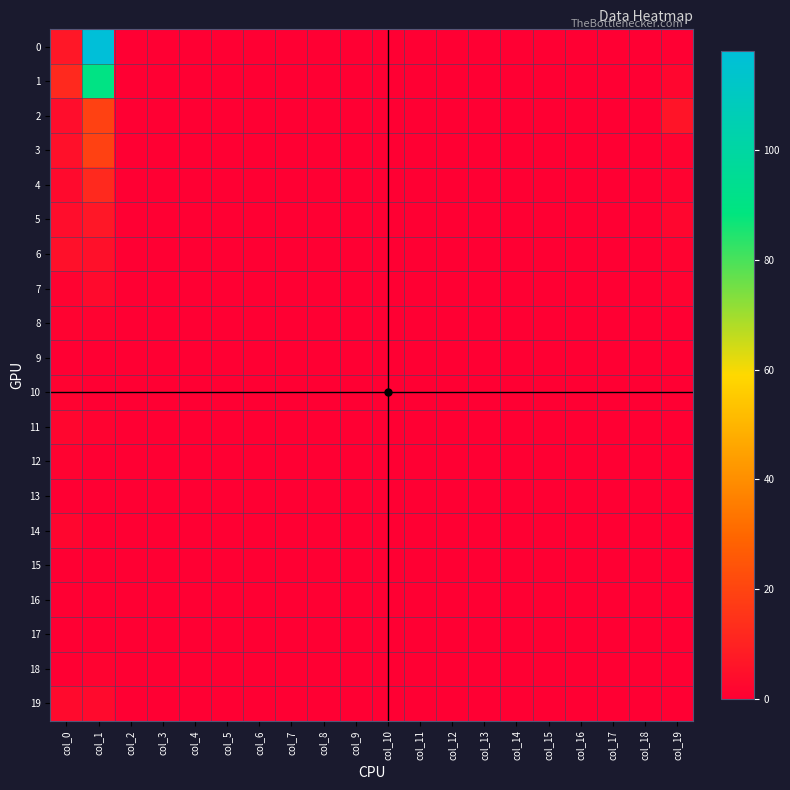

Reading right to left, extract all data points from this chart.

0: col_19=0	col_18=0	col_17=0	col_16=0	col_15=0	col_14=0	col_13=0	col_12=0	col_11=0	col_10=0	col_9=0	col_8=0	col_7=0	col_6=0	col_5=0	col_4=0	col_3=0	col_2=0	col_1=118	col_0=7
1: col_19=2	col_18=0	col_17=0	col_16=0	col_15=0	col_14=0	col_13=0	col_12=0	col_11=0	col_10=0	col_9=0	col_8=0	col_7=0	col_6=0	col_5=0	col_4=0	col_3=0	col_2=0	col_1=90	col_0=12
2: col_19=6	col_18=0	col_17=0	col_16=0	col_15=0	col_14=0	col_13=0	col_12=0	col_11=0	col_10=0	col_9=0	col_8=0	col_7=0	col_6=0	col_5=0	col_4=0	col_3=0	col_2=0	col_1=19	col_0=4
3: col_19=1	col_18=0	col_17=0	col_16=0	col_15=0	col_14=0	col_13=0	col_12=0	col_11=0	col_10=0	col_9=0	col_8=0	col_7=0	col_6=0	col_5=0	col_4=0	col_3=0	col_2=0	col_1=19	col_0=5
4: col_19=1	col_18=0	col_17=0	col_16=0	col_15=0	col_14=0	col_13=0	col_12=0	col_11=0	col_10=0	col_9=0	col_8=0	col_7=0	col_6=0	col_5=0	col_4=0	col_3=0	col_2=0	col_1=12	col_0=3
5: col_19=2	col_18=0	col_17=0	col_16=0	col_15=0	col_14=0	col_13=0	col_12=0	col_11=0	col_10=0	col_9=0	col_8=0	col_7=0	col_6=0	col_5=0	col_4=0	col_3=0	col_2=0	col_1=7	col_0=4
6: col_19=1	col_18=0	col_17=0	col_16=0	col_15=0	col_14=0	col_13=0	col_12=0	col_11=0	col_10=0	col_9=0	col_8=0	col_7=0	col_6=0	col_5=0	col_4=0	col_3=0	col_2=0	col_1=5	col_0=5
7: col_19=1	col_18=0	col_17=0	col_16=0	col_15=0	col_14=0	col_13=0	col_12=0	col_11=0	col_10=0	col_9=0	col_8=0	col_7=0	col_6=0	col_5=0	col_4=0	col_3=0	col_2=0	col_1=3	col_0=1
8: col_19=0	col_18=0	col_17=0	col_16=0	col_15=0	col_14=0	col_13=0	col_12=0	col_11=0	col_10=0	col_9=0	col_8=0	col_7=0	col_6=0	col_5=0	col_4=0	col_3=0	col_2=0	col_1=1	col_0=1
9: col_19=0	col_18=0	col_17=0	col_16=0	col_15=0	col_14=0	col_13=0	col_12=0	col_11=0	col_10=0	col_9=0	col_8=0	col_7=0	col_6=0	col_5=0	col_4=0	col_3=0	col_2=0	col_1=0	col_0=0
10: col_19=0	col_18=0	col_17=0	col_16=0	col_15=0	col_14=0	col_13=0	col_12=0	col_11=0	col_10=0	col_9=0	col_8=0	col_7=0	col_6=0	col_5=0	col_4=0	col_3=0	col_2=0	col_1=0	col_0=1
11: col_19=0	col_18=0	col_17=0	col_16=0	col_15=0	col_14=0	col_13=0	col_12=0	col_11=0	col_10=0	col_9=0	col_8=0	col_7=0	col_6=0	col_5=0	col_4=0	col_3=0	col_2=0	col_1=1	col_0=2
12: col_19=0	col_18=0	col_17=0	col_16=0	col_15=0	col_14=0	col_13=0	col_12=0	col_11=0	col_10=0	col_9=0	col_8=0	col_7=0	col_6=0	col_5=0	col_4=0	col_3=0	col_2=0	col_1=0	col_0=1
13: col_19=0	col_18=0	col_17=0	col_16=0	col_15=0	col_14=0	col_13=0	col_12=0	col_11=0	col_10=0	col_9=0	col_8=0	col_7=0	col_6=0	col_5=0	col_4=0	col_3=0	col_2=0	col_1=0	col_0=0
14: col_19=0	col_18=0	col_17=0	col_16=0	col_15=0	col_14=0	col_13=0	col_12=0	col_11=0	col_10=0	col_9=0	col_8=0	col_7=0	col_6=0	col_5=0	col_4=0	col_3=0	col_2=0	col_1=0	col_0=2
15: col_19=0	col_18=0	col_17=0	col_16=0	col_15=0	col_14=0	col_13=0	col_12=0	col_11=0	col_10=0	col_9=0	col_8=0	col_7=0	col_6=0	col_5=0	col_4=0	col_3=0	col_2=0	col_1=0	col_0=0
16: col_19=0	col_18=0	col_17=0	col_16=0	col_15=0	col_14=0	col_13=0	col_12=0	col_11=0	col_10=0	col_9=0	col_8=0	col_7=0	col_6=0	col_5=0	col_4=0	col_3=0	col_2=0	col_1=0	col_0=0
17: col_19=0	col_18=0	col_17=0	col_16=0	col_15=0	col_14=0	col_13=0	col_12=0	col_11=0	col_10=0	col_9=0	col_8=0	col_7=0	col_6=0	col_5=0	col_4=0	col_3=0	col_2=0	col_1=0	col_0=0
18: col_19=0	col_18=0	col_17=0	col_16=0	col_15=0	col_14=0	col_13=0	col_12=0	col_11=0	col_10=0	col_9=0	col_8=0	col_7=0	col_6=0	col_5=0	col_4=0	col_3=0	col_2=0	col_1=1	col_0=0
19: col_19=0	col_18=0	col_17=0	col_16=0	col_15=0	col_14=0	col_13=0	col_12=0	col_11=0	col_10=0	col_9=0	col_8=0	col_7=0	col_6=0	col_5=0	col_4=0	col_3=0	col_2=0	col_1=3	col_0=3